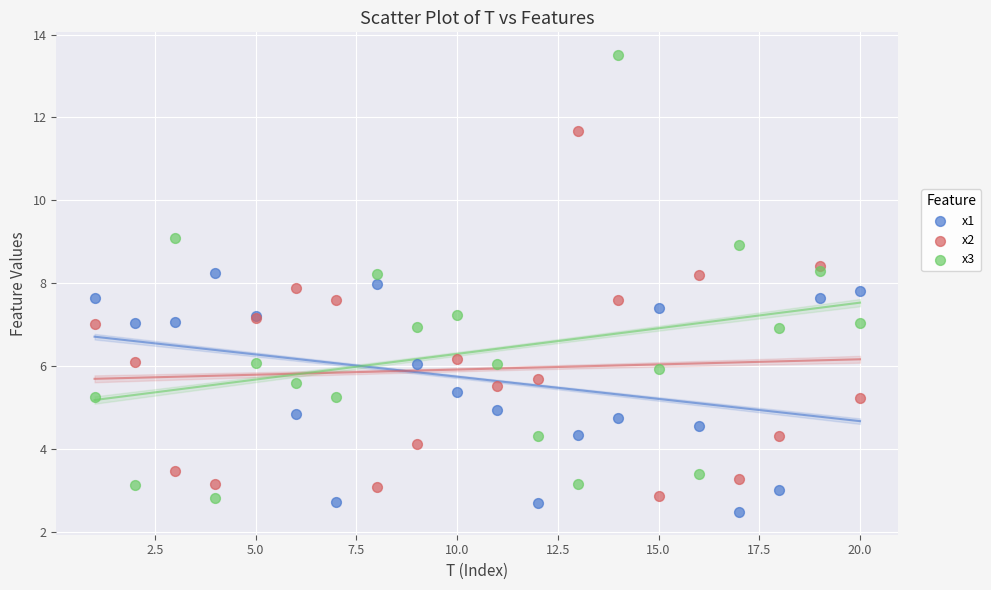

What are all the series names shown in the legend?

x1, x2, x3